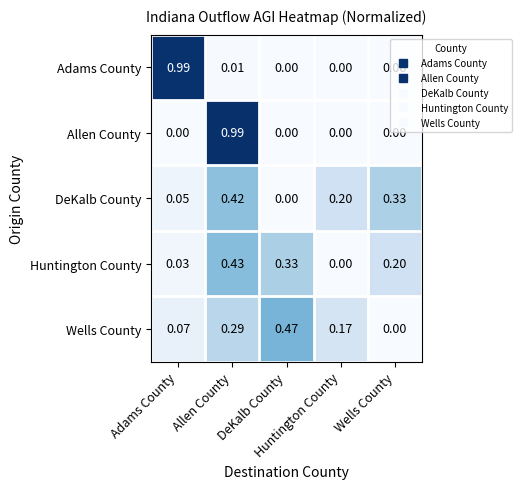

At which category is the sum across all series the highest?

Allen County